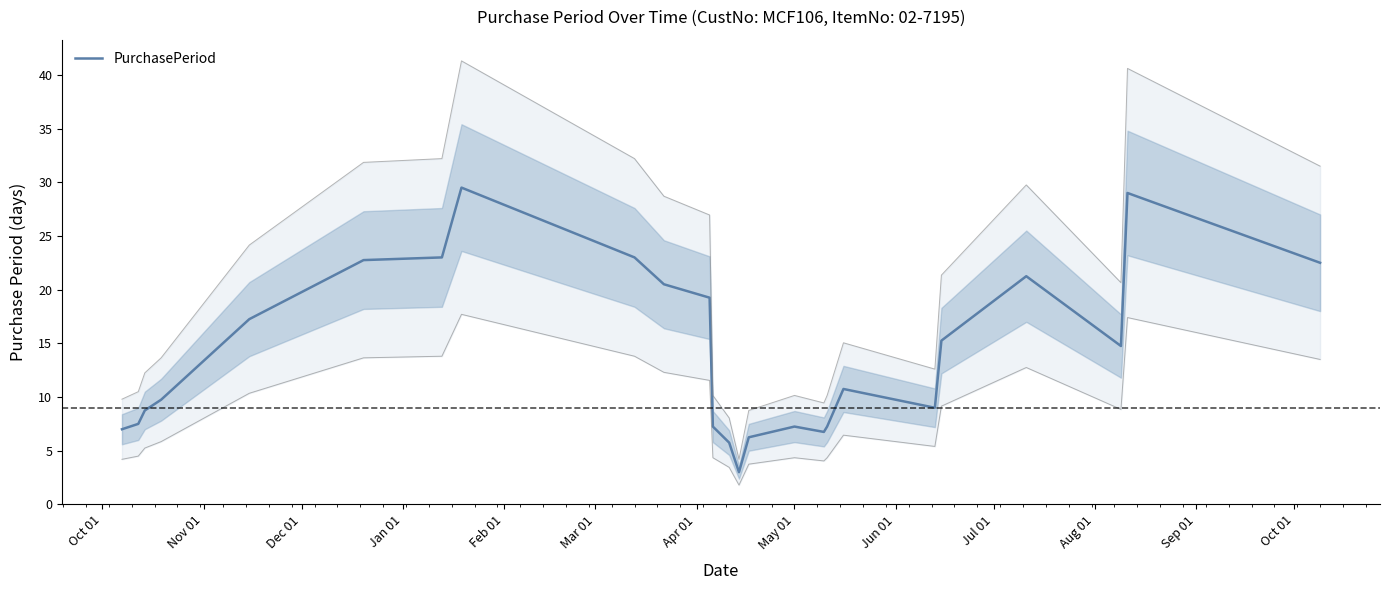

What is the minimum value for PurchasePeriod?

3.0